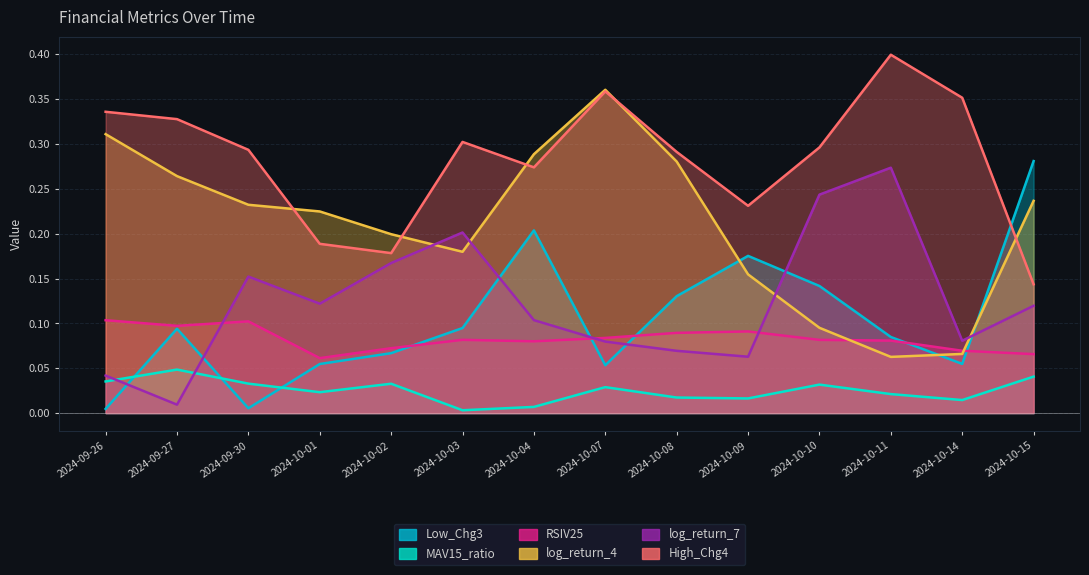

What is the spread (max minus min) of values at 2024-09-27?

0.3